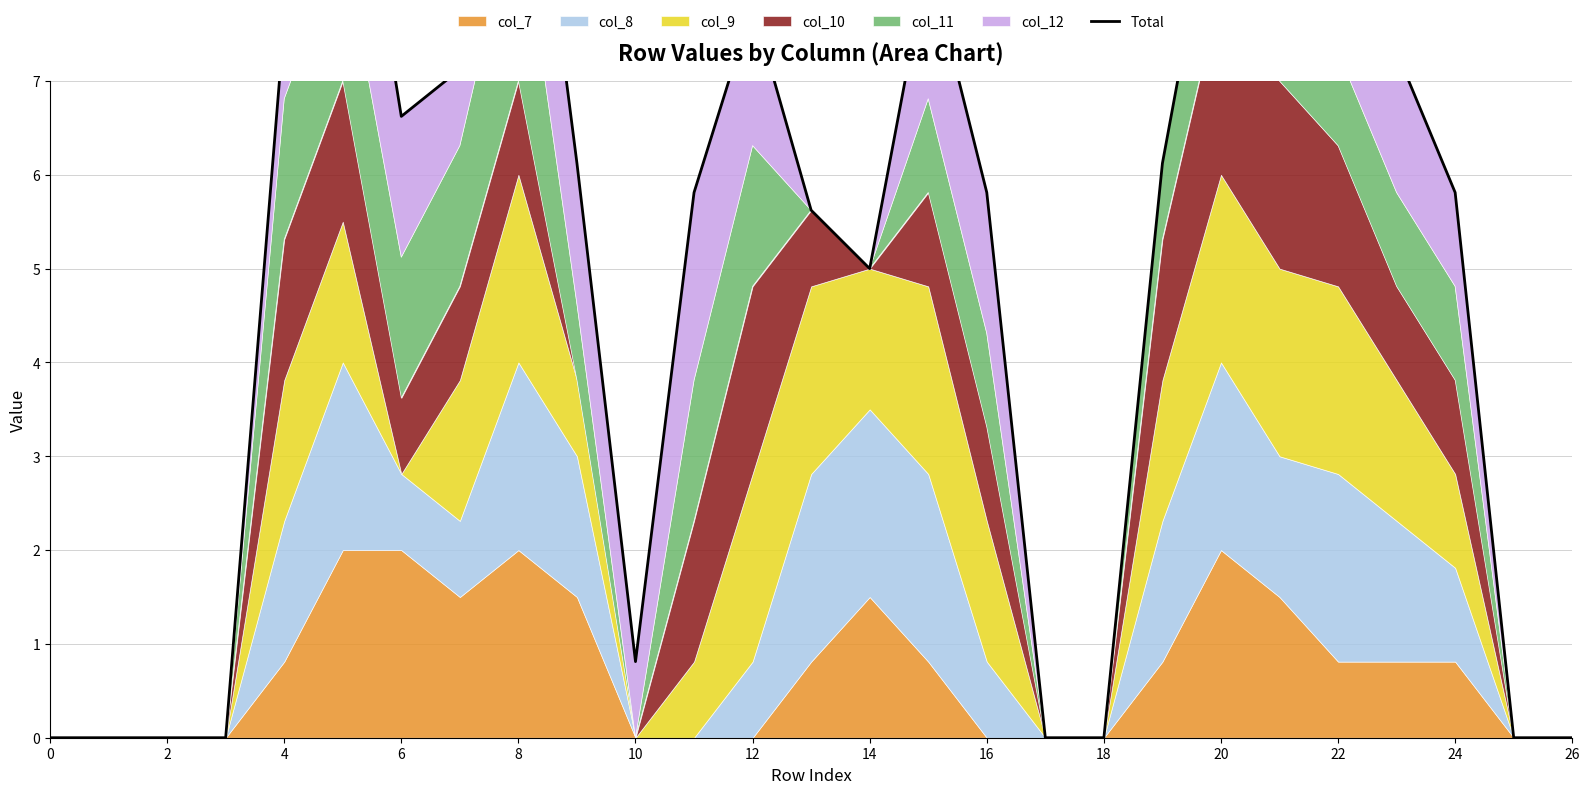

What is the change in value from 18 to 19?

+6.1